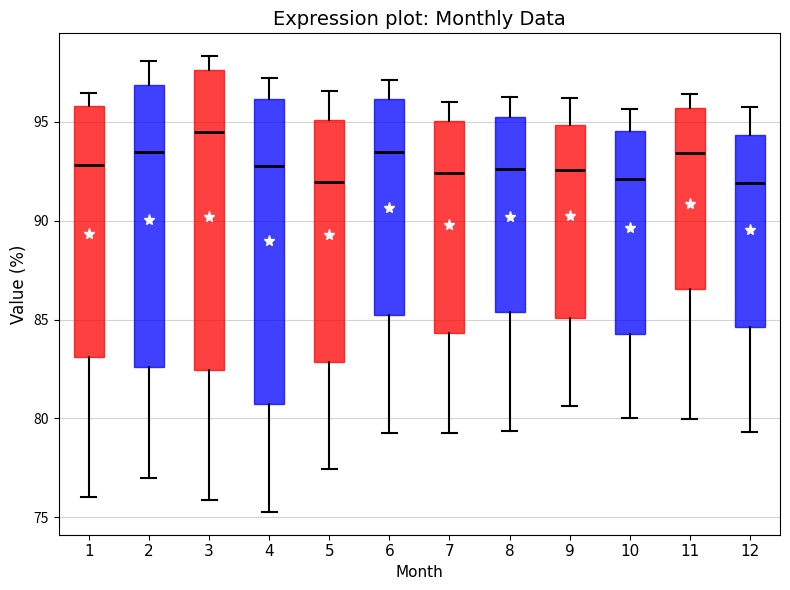

Reading left to right, read every box against the y-axis: the position of its median line, the range the box covers, and the ends of its whiskers. The values are not printed on the chart, so give them approximately, as read against the axis.

1: median 93.0, box 83.0 to 96.0, whiskers 76.0 to 96.5
2: median 93.5, box 82.5 to 97.0, whiskers 77.0 to 98.0
3: median 94.5, box 82.5 to 97.5, whiskers 76.0 to 98.5
4: median 93.0, box 80.5 to 96.0, whiskers 75.5 to 97.0
5: median 92.0, box 83.0 to 95.0, whiskers 77.5 to 96.5
6: median 93.5, box 85.0 to 96.0, whiskers 79.5 to 97.0
7: median 92.5, box 84.5 to 95.0, whiskers 79.0 to 96.0
8: median 92.5, box 85.5 to 95.0, whiskers 79.5 to 96.5
9: median 92.5, box 85.0 to 95.0, whiskers 80.5 to 96.0
10: median 92.0, box 84.5 to 94.5, whiskers 80.0 to 95.5
11: median 93.5, box 86.5 to 95.5, whiskers 80.0 to 96.5
12: median 92.0, box 84.5 to 94.5, whiskers 79.5 to 96.0